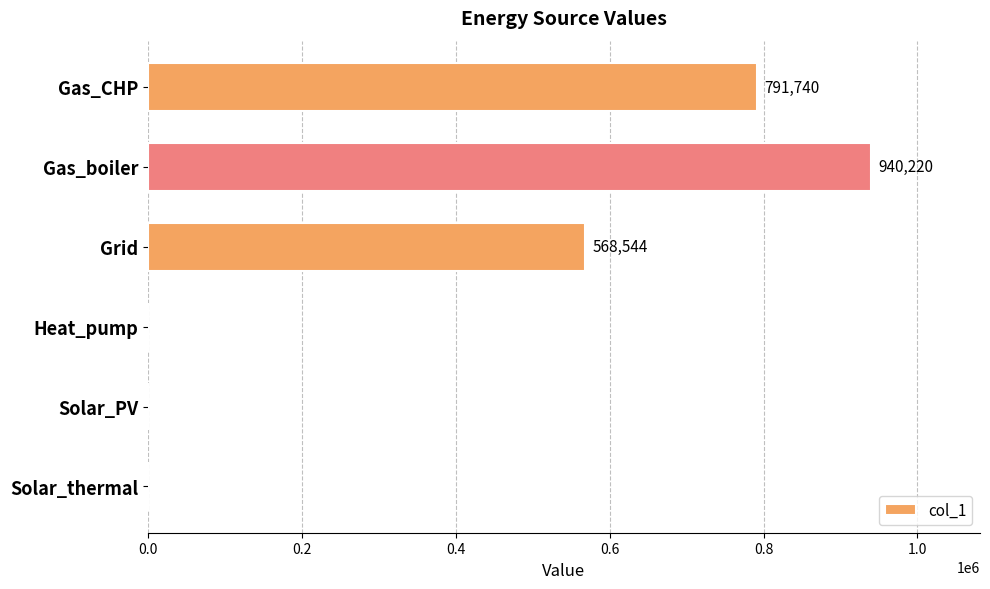

The chart shows a value of 495022.1 at Solar_PV. True or false?

False